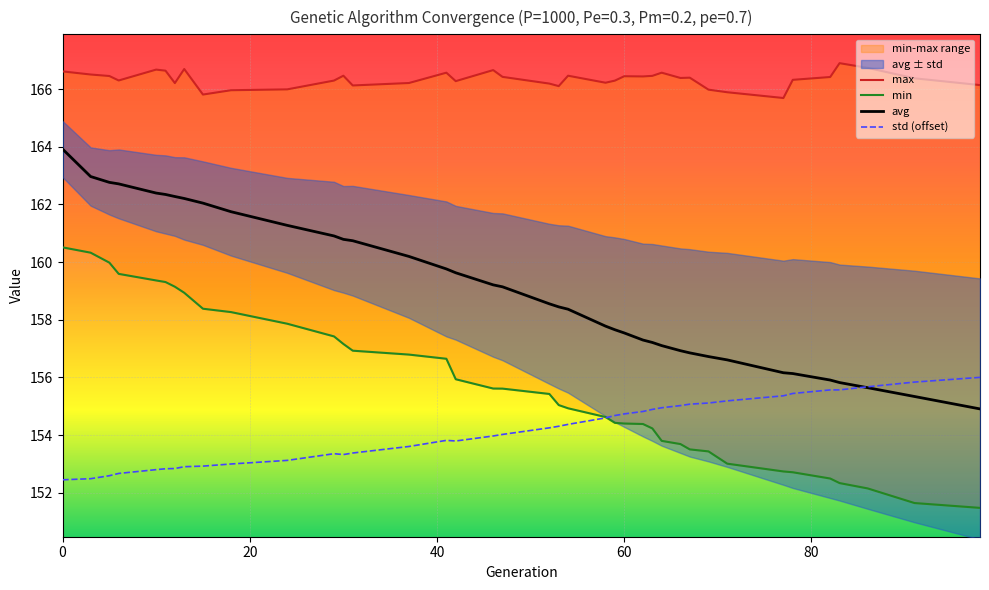

Which has a higher value, 86 or 60?

60